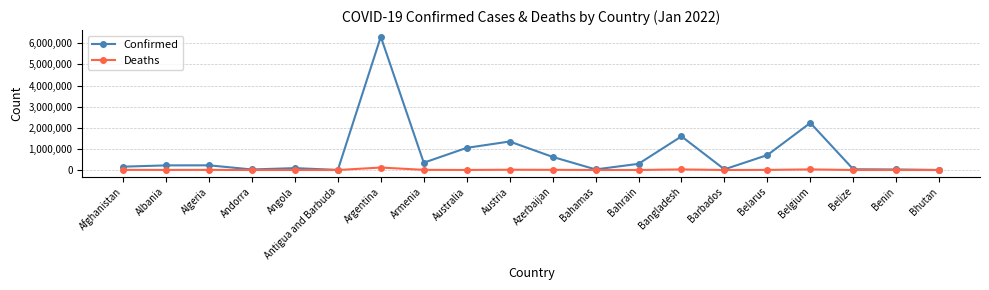

Rank the series by their average value, from lowest to highest.

Deaths, Confirmed